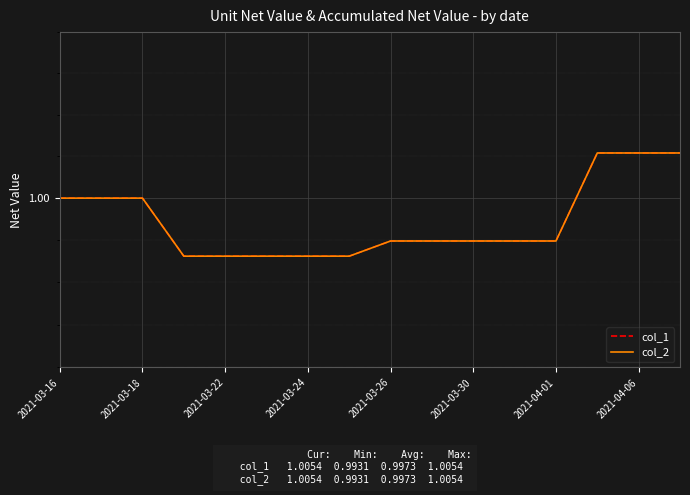

Between 2021-03-24 and 9, which is larger?

9